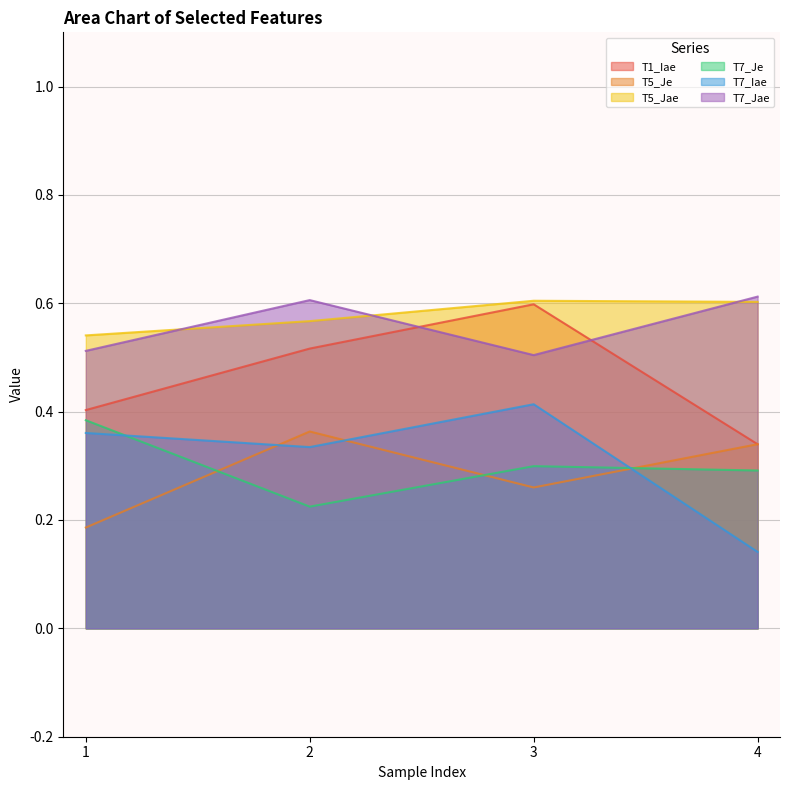

What is the value of the T7_Je point at the 1st from the left?

0.4